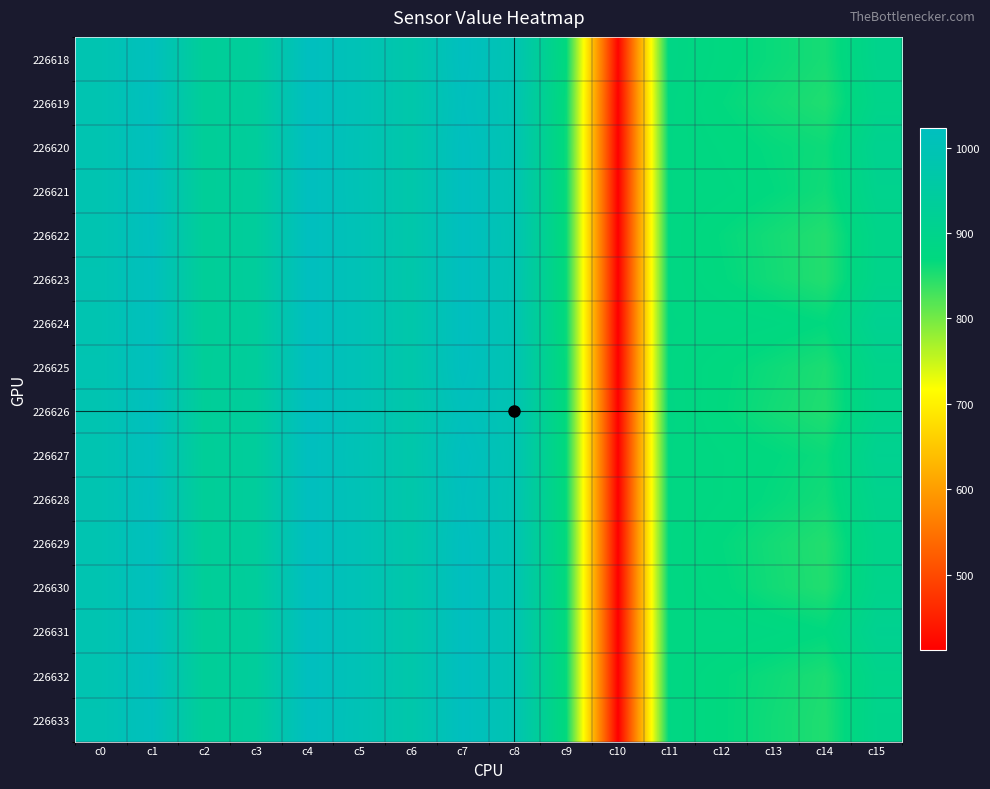

Reading right to left, extract all data points from this chart.

226618: c15=900	c14=856	c13=864	c12=873	c11=885	c10=418	c9=868	c8=992	c7=1023	c6=972	c5=1001	c4=1023	c3=937	c2=929	c1=1019	c0=990
226619: c15=895	c14=851	c13=859	c12=869	c11=882	c10=414	c9=863	c8=991	c7=1019	c6=972	c5=1001	c4=1023	c3=938	c2=929	c1=1020	c0=990
226620: c15=909	c14=862	c13=867	c12=874	c11=881	c10=413	c9=862	c8=992	c7=1023	c6=972	c5=1000	c4=1023	c3=937	c2=929	c1=1019	c0=990
226621: c15=904	c14=860	c13=869	c12=877	c11=881	c10=412	c9=863	c8=991	c7=1023	c6=972	c5=1000	c4=1023	c3=938	c2=929	c1=1020	c0=990
226622: c15=894	c14=849	c13=858	c12=868	c11=881	c10=412	c9=863	c8=992	c7=1023	c6=972	c5=1001	c4=1023	c3=938	c2=929	c1=1020	c0=990
226623: c15=896	c14=849	c13=859	c12=870	c11=881	c10=412	c9=863	c8=991	c7=1023	c6=971	c5=1001	c4=1023	c3=938	c2=929	c1=1019	c0=991
226624: c15=913	c14=869	c13=876	c12=880	c11=881	c10=411	c9=863	c8=991	c7=1023	c6=972	c5=1001	c4=1023	c3=937	c2=929	c1=1019	c0=990
226625: c15=897	c14=853	c13=862	c12=871	c11=881	c10=412	c9=864	c8=992	c7=1022	c6=972	c5=1001	c4=1023	c3=937	c2=930	c1=1019	c0=991
226626: c15=898	c14=851	c13=859	c12=870	c11=882	c10=413	c9=864	c8=992	c7=1014	c6=972	c5=1001	c4=1023	c3=938	c2=930	c1=1020	c0=990
226627: c15=911	c14=863	c13=870	c12=875	c11=881	c10=413	c9=864	c8=992	c7=1023	c6=972	c5=1000	c4=1023	c3=938	c2=929	c1=1019	c0=990
226628: c15=902	c14=859	c13=867	c12=875	c11=881	c10=412	c9=864	c8=991	c7=1019	c6=971	c5=1001	c4=1023	c3=938	c2=929	c1=1020	c0=990
226629: c15=896	c14=849	c13=858	c12=869	c11=881	c10=413	c9=865	c8=991	c7=1023	c6=972	c5=1001	c4=1023	c3=938	c2=930	c1=1019	c0=990
226630: c15=898	c14=850	c13=859	c12=871	c11=881	c10=412	c9=864	c8=991	c7=1023	c6=972	c5=1001	c4=1023	c3=937	c2=930	c1=1019	c0=990
226631: c15=912	c14=870	c13=876	c12=881	c11=880	c10=411	c9=865	c8=991	c7=1023	c6=972	c5=1001	c4=1023	c3=937	c2=929	c1=1019	c0=990
226632: c15=897	c14=853	c13=862	c12=870	c11=881	c10=412	c9=865	c8=991	c7=1023	c6=972	c5=1001	c4=1023	c3=937	c2=929	c1=1020	c0=990
226633: c15=899	c14=851	c13=860	c12=870	c11=881	c10=411	c9=866	c8=991	c7=1023	c6=972	c5=1000	c4=1023	c3=938	c2=929	c1=1019	c0=991